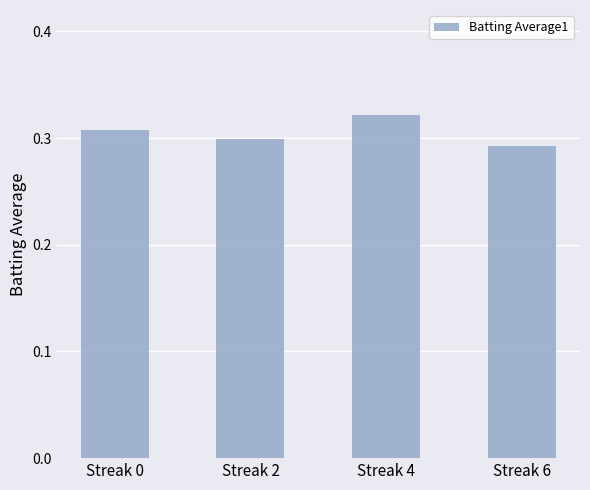

Does the chart contain any negative values?

No